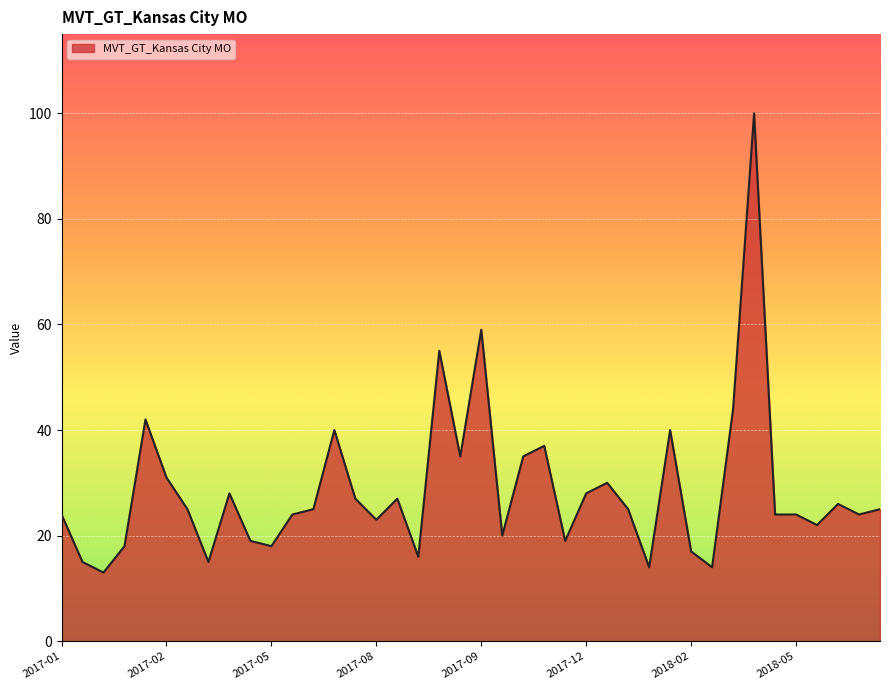

True or false: there are more than 0 points higher than both neighbors.

True